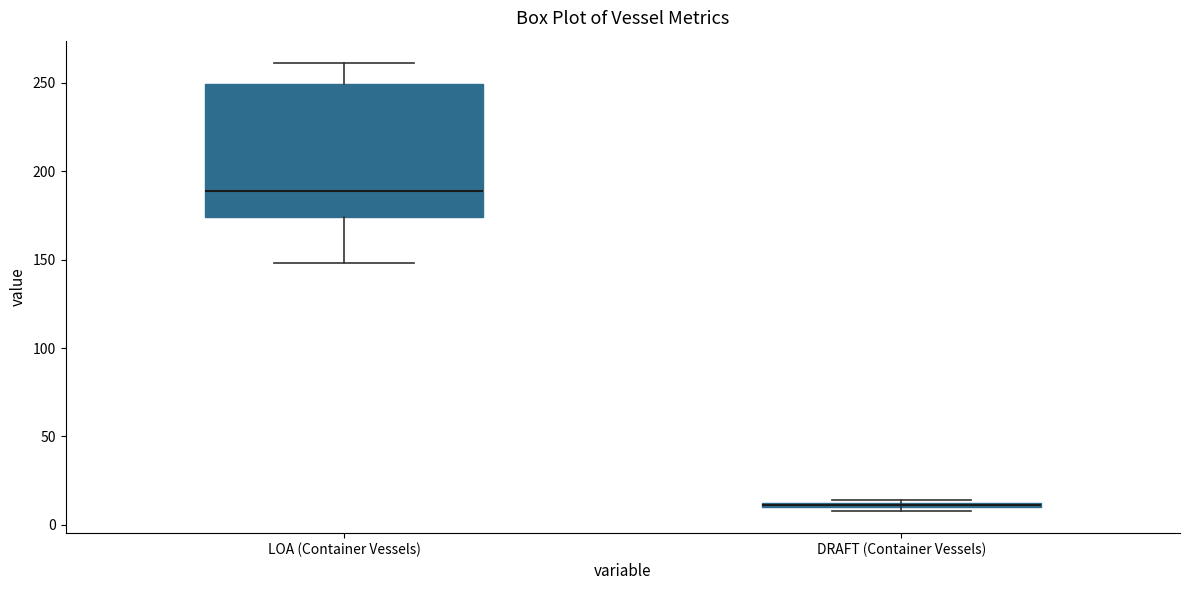

Comparing the boxes themselves (not the whiskers), which one is the tallest?

LOA (Container Vessels)